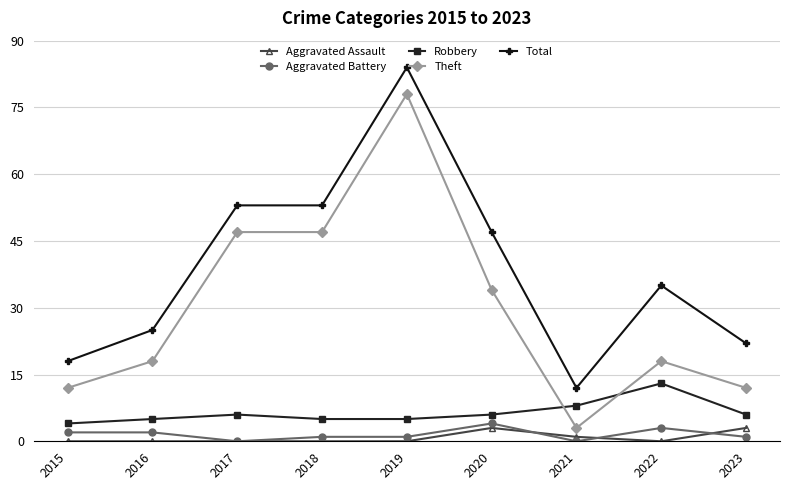

True or false: Robbery and Total cross at least once.

False